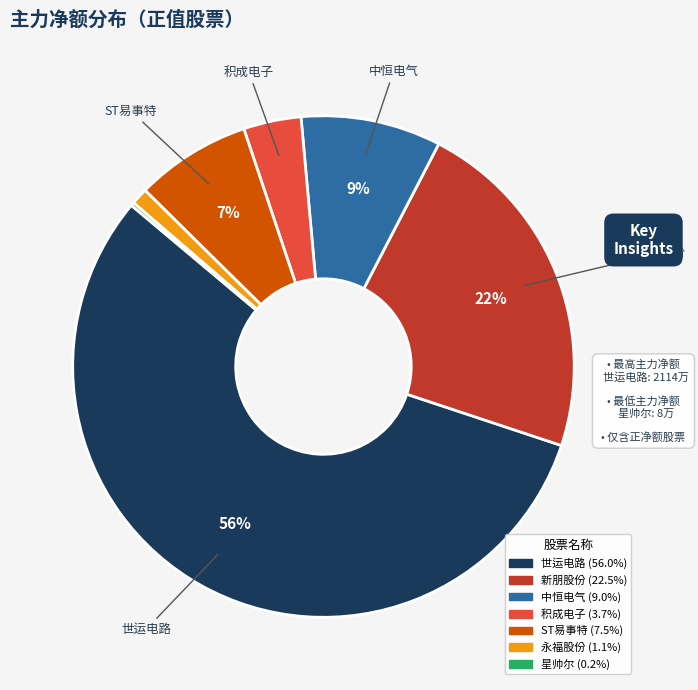

To the nearest percent, what is the average slice percentage?

14%